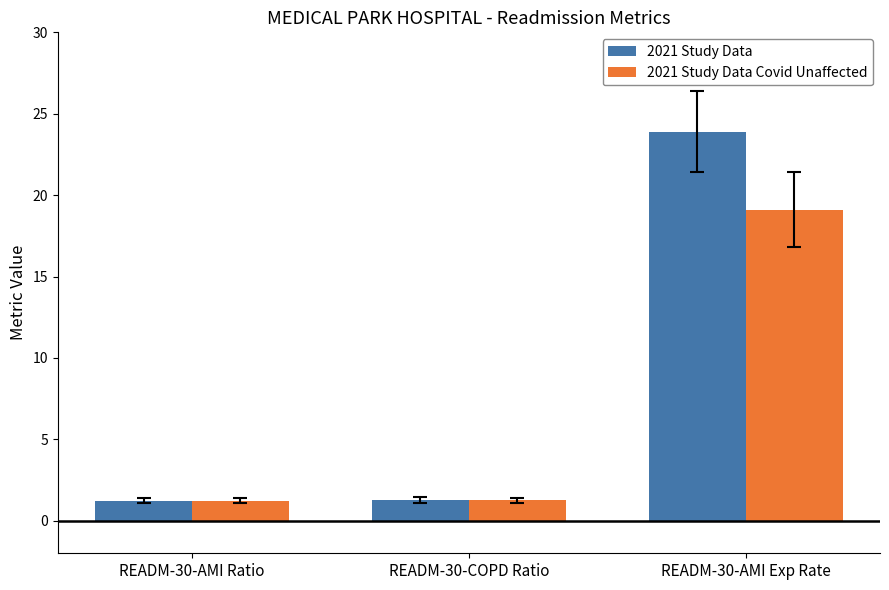

What position from the left is READM-30-AMI Ratio?

1